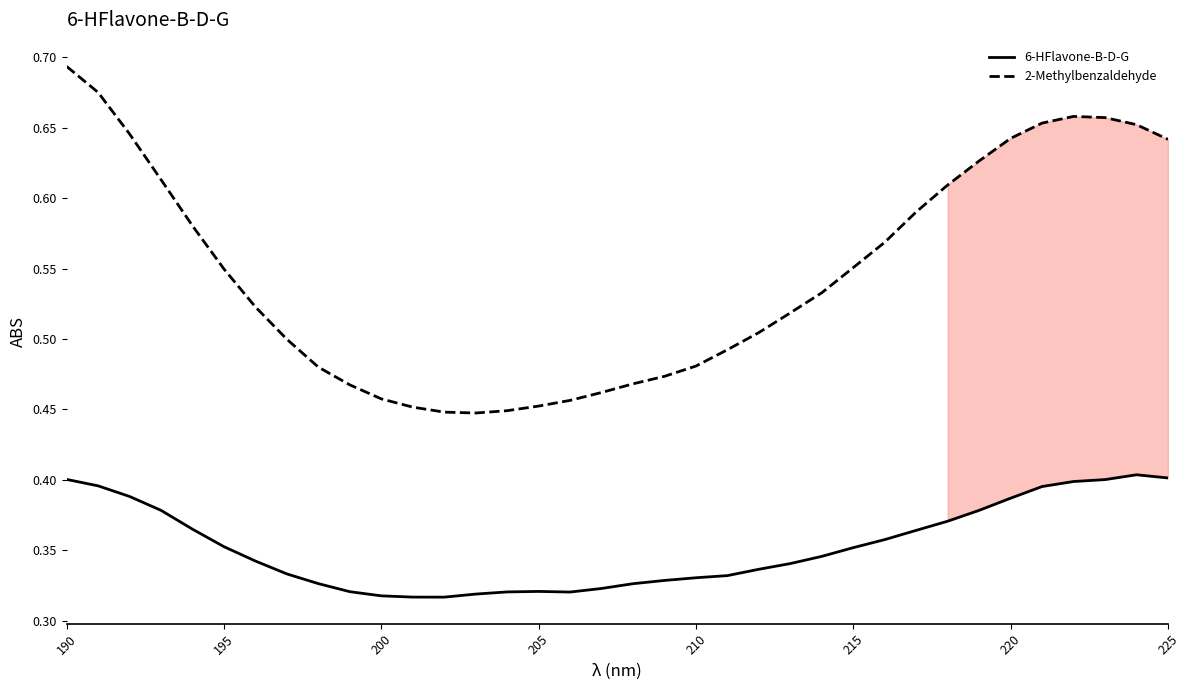

True or false: 6-HFlavone-B-D-G and 2-Methylbenzaldehyde intersect in this chart.

False